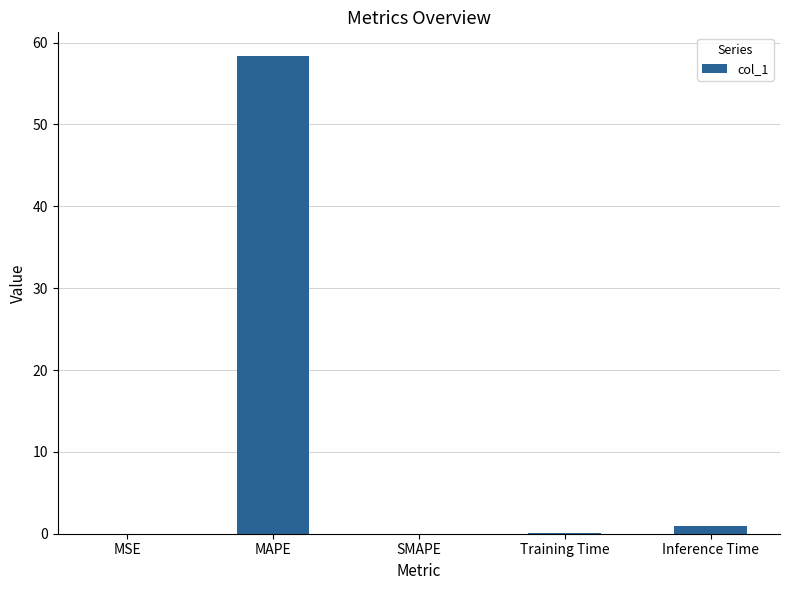

The value at MAPE is 58.3. True or false?

True